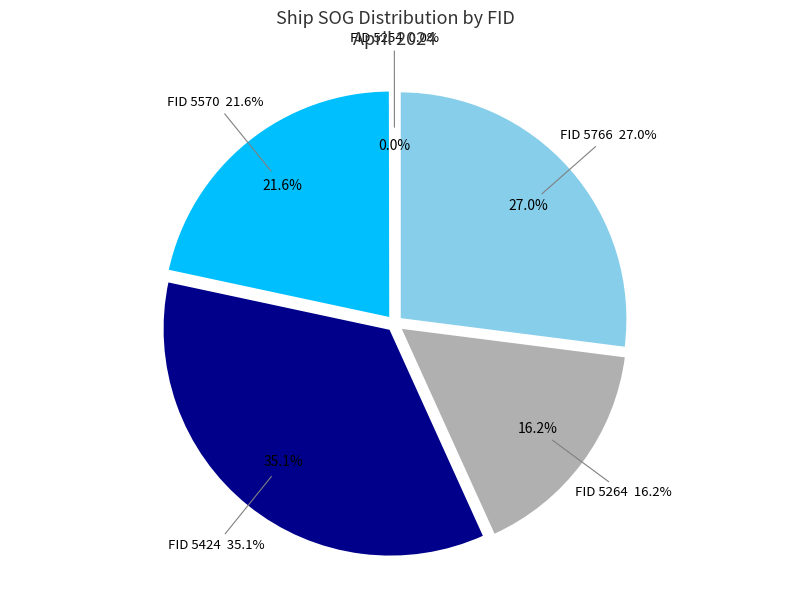

What is the ratio of the value at 5424 to the value at 5766?

1.3